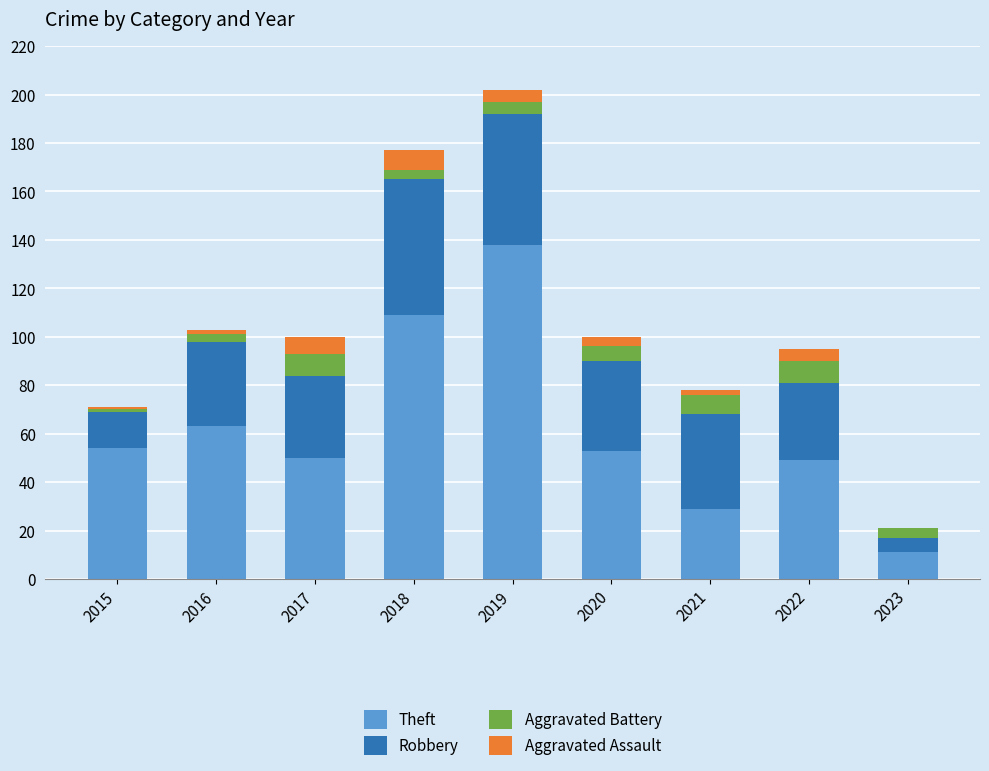

Is it true that Theft equals 4 at 2023?

False